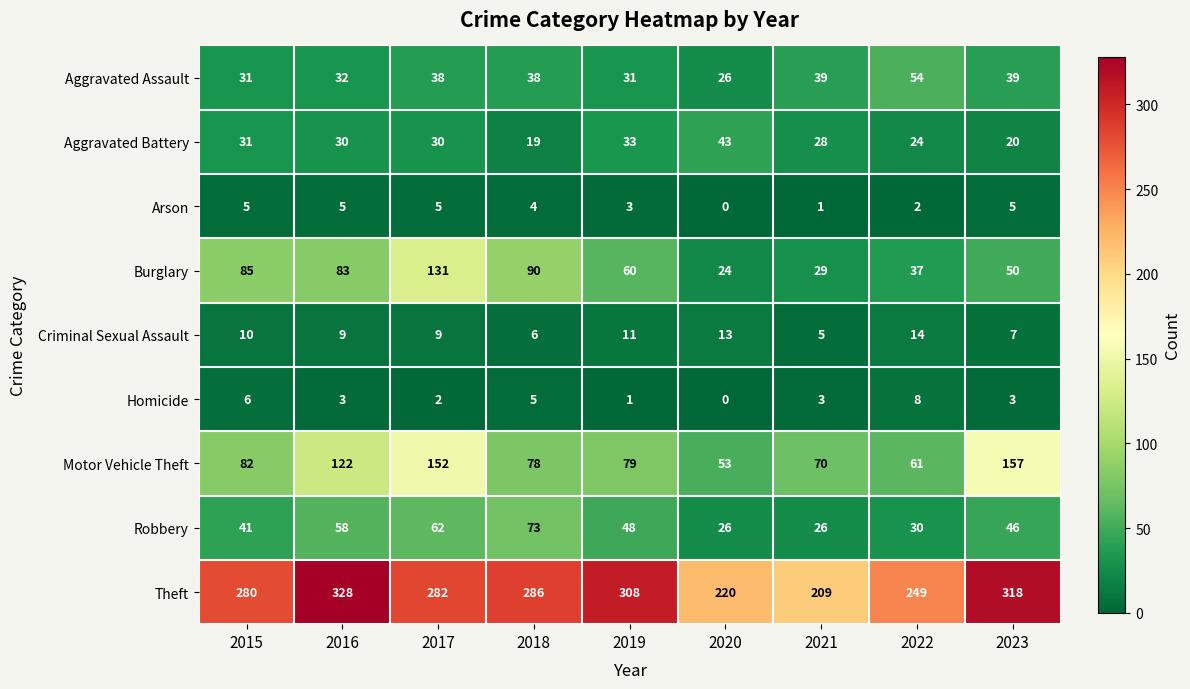

What is the greatest value displayed?

328